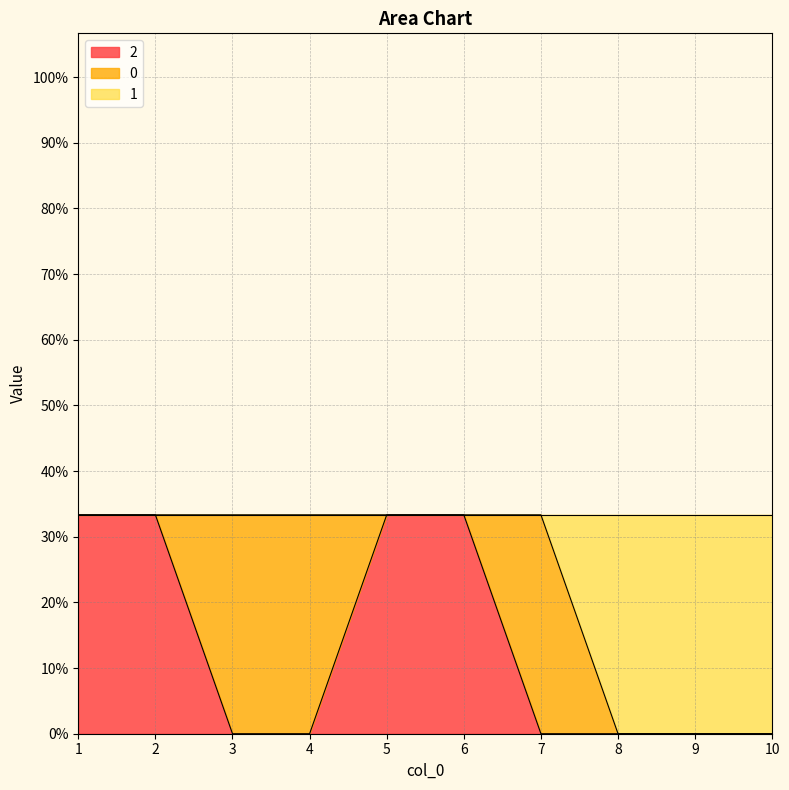

What is the maximum value for 2?

1